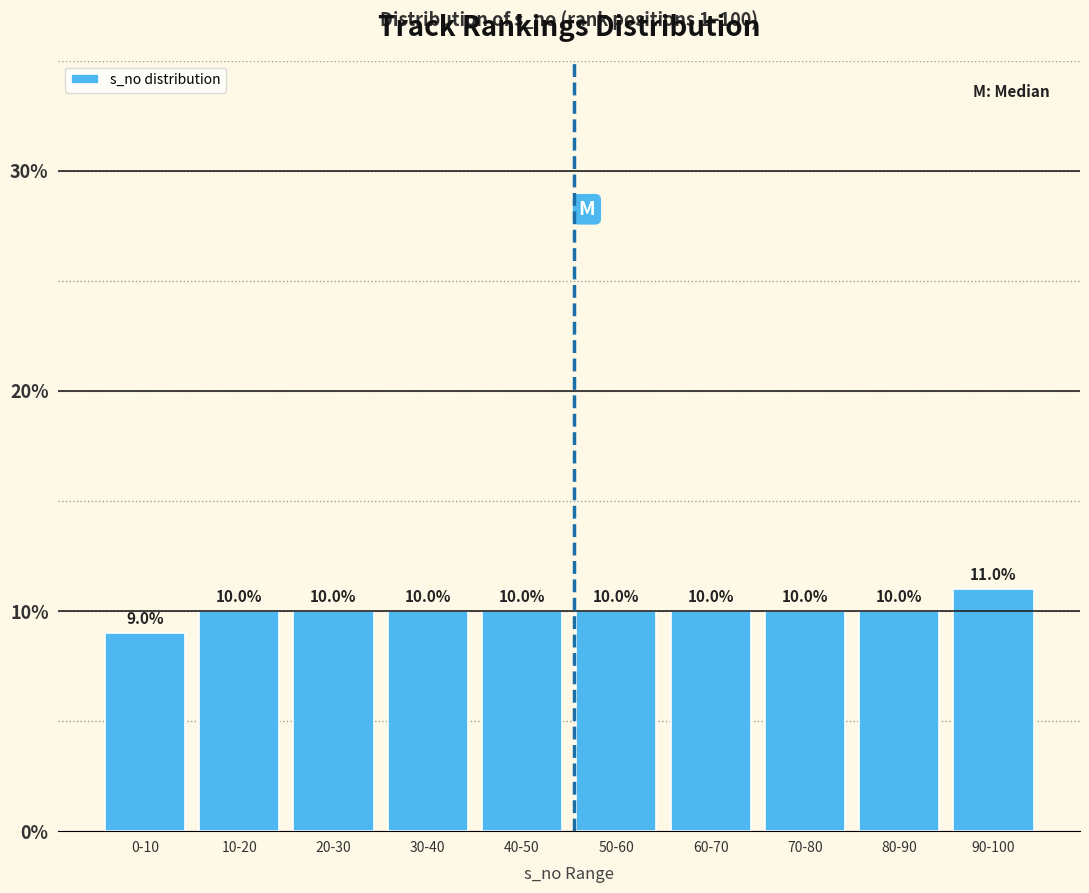

Reading left to right, transcribe all the data shown in this chart.

9	10	10	10	10	10	10	10	10	11